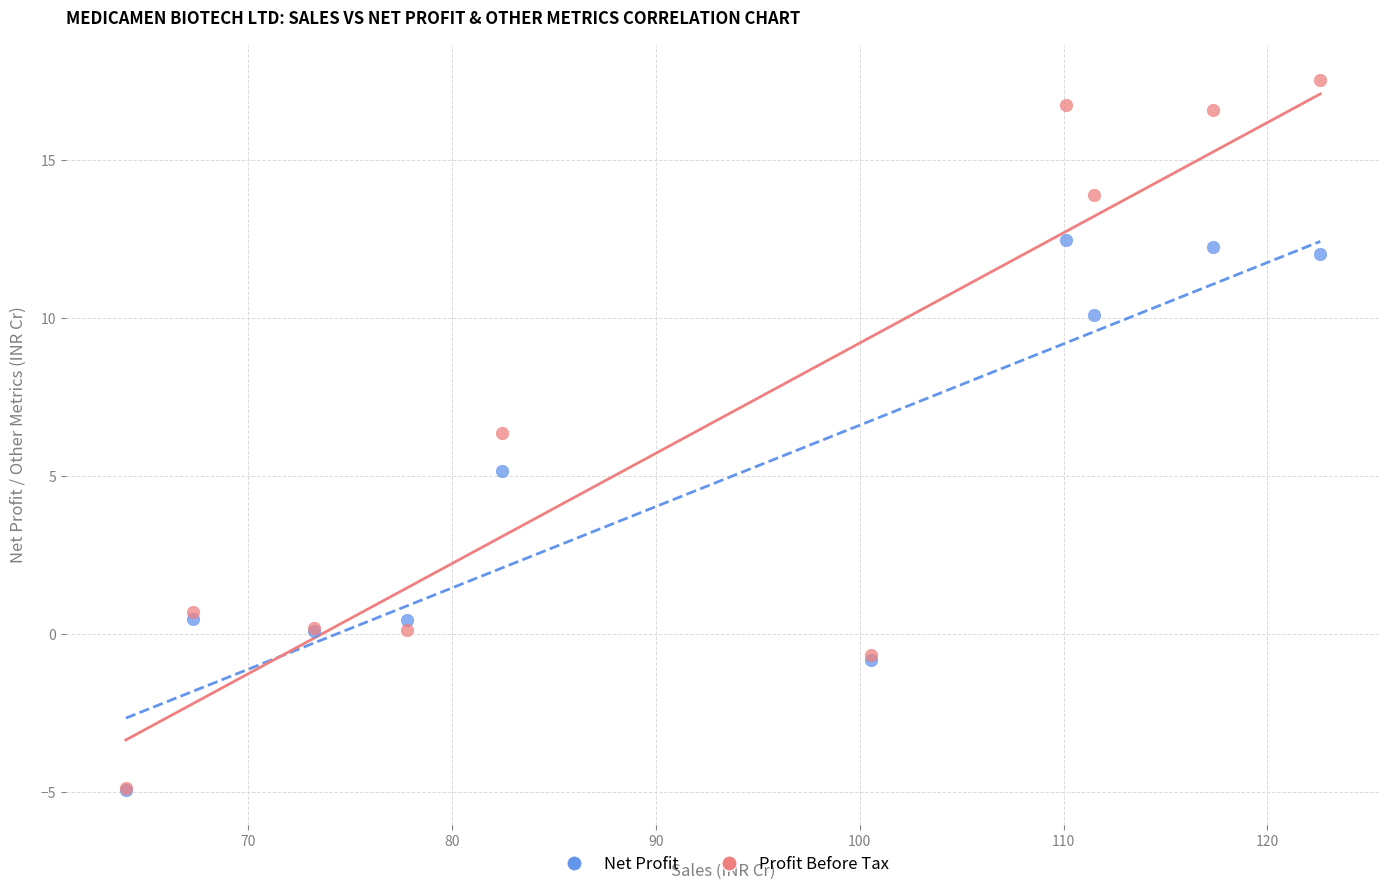

Across all series, what Y value is closest to 6?

6.4